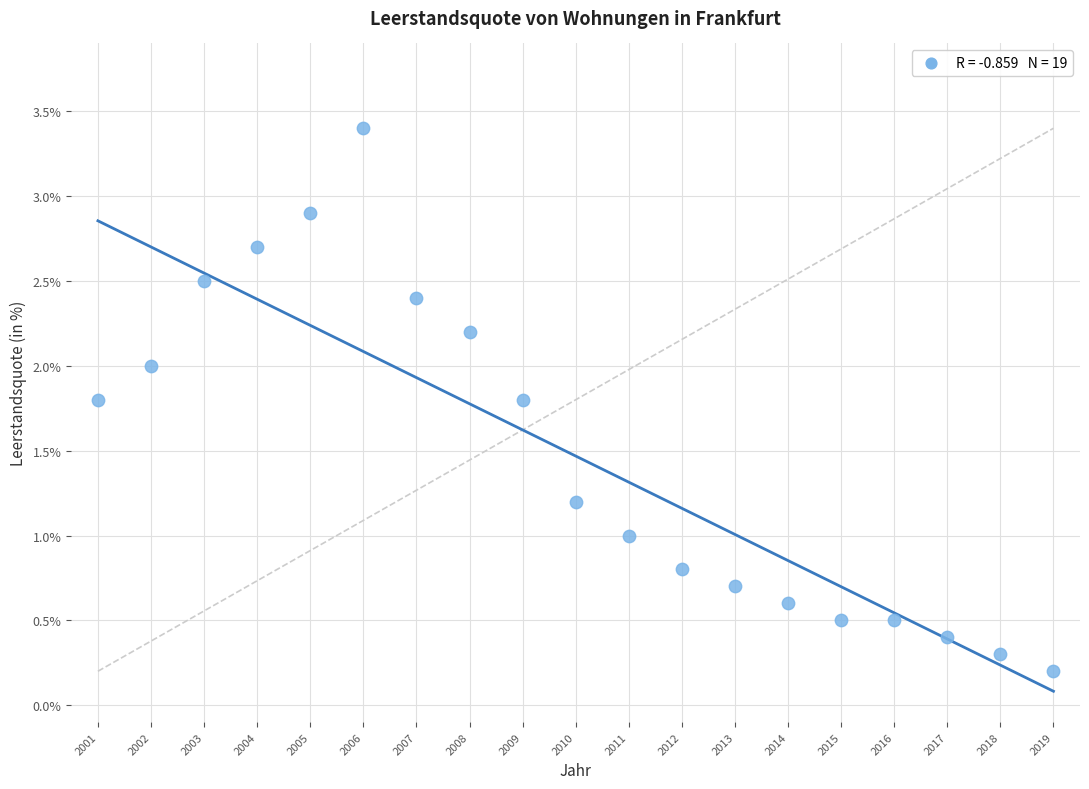

What is the range of X values (max minus min)?

18.0